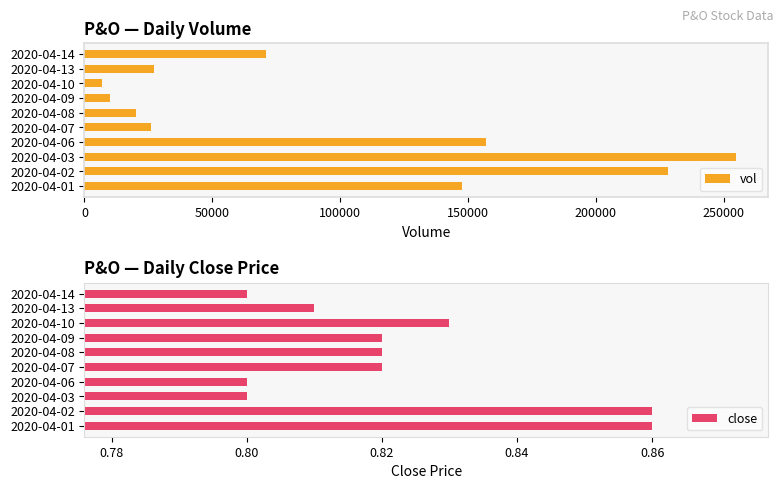

Count the close values in the range 0 to 1.

10